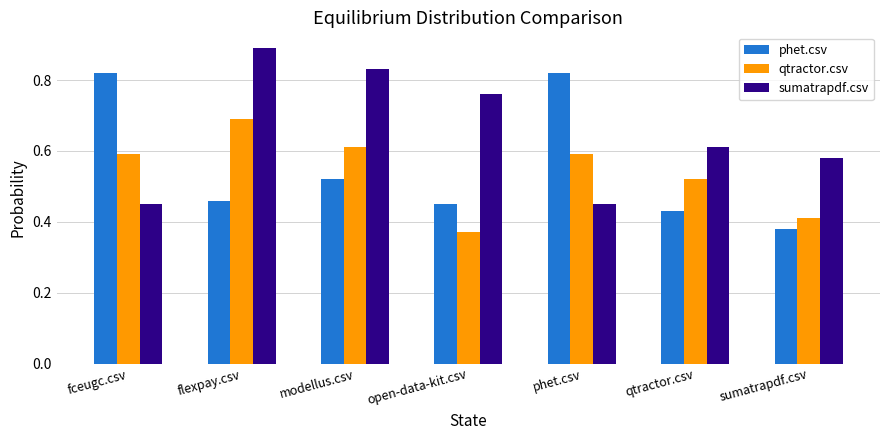

What is the sum of all sumatrapdf.csv values?

4.6